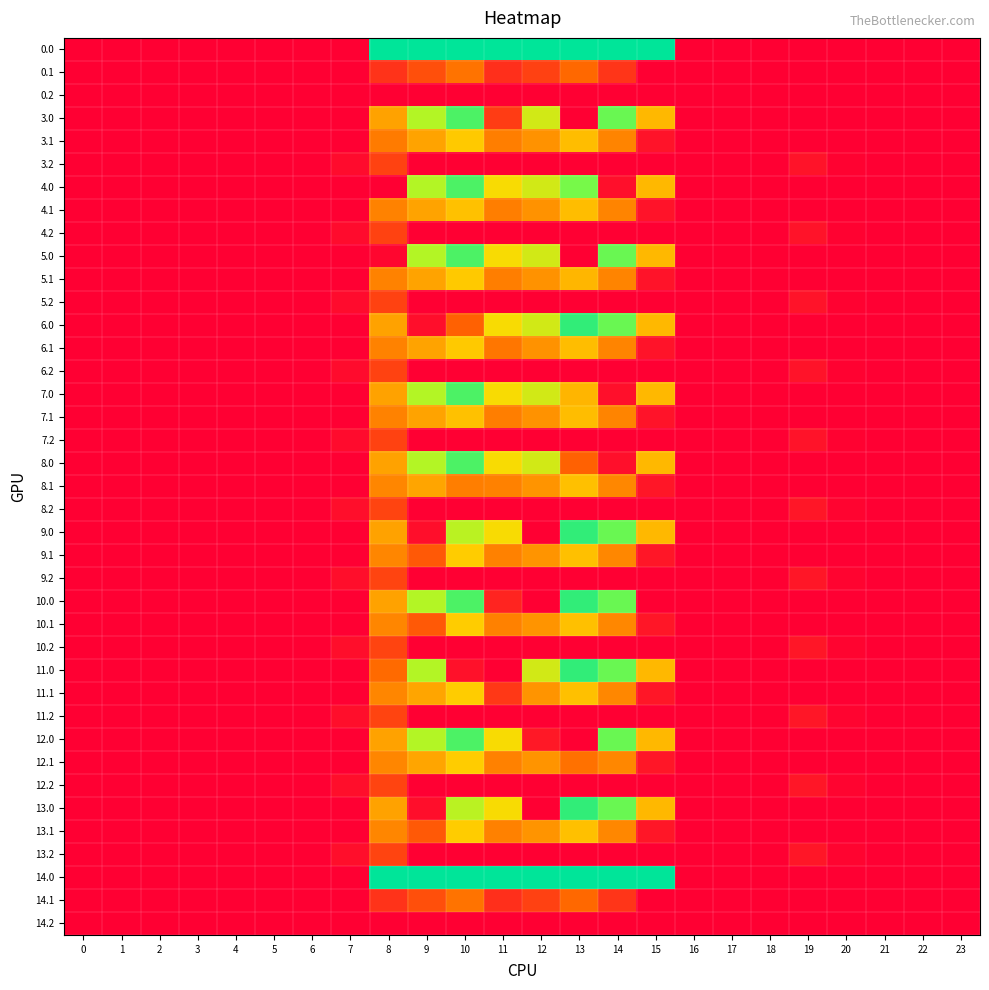

Reading left to right, list all the values displayed in this chart.

0.0: 0=0.0	1=0.0	2=0.0	3=0.0	4=0.0	5=0.0	6=0.0	7=0.0	8=1104.0	9=1104.0	10=1104.0	11=1104.0	12=1104.0	13=1104.0	14=1104.0	15=1104.0	16=0.0	17=0.0	18=0.0	19=0.0	20=0.0	21=0.0	22=0.0	23=0.0
0.1: 0=0.0	1=0.0	2=0.0	3=0.0	4=0.0	5=0.0	6=0.0	7=0.0	8=140.7	9=217.5	10=309.6	11=128.4	12=177.1	13=280.4	14=144.9	15=0.0	16=0.0	17=0.0	18=0.0	19=0.0	20=0.0	21=0.0	22=0.0	23=0.0
0.2: 0=0.0	1=0.0	2=0.0	3=0.0	4=0.0	5=0.0	6=0.0	7=0.0	8=0.0	9=0.0	10=0.0	11=0.0	12=0.0	13=0.0	14=0.0	15=0.0	16=0.0	17=0.0	18=0.0	19=0.0	20=0.0	21=0.0	22=0.0	23=0.0
3.0: 0=0.0	1=0.0	2=0.0	3=0.0	4=0.0	5=0.0	6=0.0	7=0.0	8=421.2	9=755.7	10=964.4	11=165.9	12=673.9	13=0.0	14=914.2	15=476.0	16=0.0	17=0.0	18=0.0	19=0.0	20=0.0	21=0.0	22=0.0	23=0.0
3.1: 0=0.0	1=0.0	2=0.0	3=0.0	4=0.0	5=0.0	6=0.0	7=0.0	8=328.9	9=423.5	10=515.6	11=334.4	12=383.1	13=486.4	14=350.9	15=53.8	16=0.0	17=0.0	18=0.0	19=0.0	20=0.0	21=0.0	22=0.0	23=0.0
3.2: 0=0.0	1=0.0	2=0.0	3=0.0	4=0.0	5=0.0	6=0.0	7=33.5	8=180.4	9=0.0	10=0.0	11=0.0	12=0.0	13=0.0	14=0.0	15=0.0	16=0.0	17=0.0	18=0.0	19=55.0	20=6.8	21=0.0	22=0.0	23=0.0
4.0: 0=0.0	1=0.0	2=0.0	3=0.0	4=0.0	5=0.0	6=0.0	7=0.0	8=0.0	9=755.7	10=964.4	11=569.7	12=673.9	13=888.0	14=43.6	15=476.0	16=0.0	17=0.0	18=0.0	19=0.0	20=0.0	21=0.0	22=0.0	23=0.0
4.1: 0=0.0	1=0.0	2=0.0	3=0.0	4=0.0	5=0.0	6=0.0	7=0.0	8=346.6	9=423.5	10=497.8	11=334.4	12=383.1	13=486.4	14=350.9	15=53.8	16=0.0	17=0.0	18=0.0	19=0.0	20=0.0	21=0.0	22=0.0	23=0.0
4.2: 0=0.0	1=0.0	2=0.0	3=0.0	4=0.0	5=0.0	6=0.0	7=33.5	8=180.4	9=0.0	10=0.0	11=0.0	12=0.0	13=0.0	14=0.0	15=0.0	16=0.0	17=0.0	18=0.0	19=55.0	20=6.8	21=0.0	22=0.0	23=0.0
5.0: 0=0.0	1=0.0	2=0.0	3=0.0	4=0.0	5=0.0	6=0.0	7=0.0	8=17.4	9=755.7	10=964.4	11=569.7	12=673.9	13=0.0	14=914.2	15=476.0	16=0.0	17=0.0	18=0.0	19=0.0	20=0.0	21=0.0	22=0.0	23=0.0
5.1: 0=0.0	1=0.0	2=0.0	3=0.0	4=0.0	5=0.0	6=0.0	7=0.0	8=346.6	9=423.5	10=515.6	11=334.4	12=383.1	13=468.6	14=350.9	15=53.8	16=0.0	17=0.0	18=0.0	19=0.0	20=0.0	21=0.0	22=0.0	23=0.0
5.2: 0=0.0	1=0.0	2=0.0	3=0.0	4=0.0	5=0.0	6=0.0	7=33.5	8=180.4	9=0.0	10=0.0	11=0.0	12=0.0	13=0.0	14=0.0	15=0.0	16=0.0	17=0.0	18=0.0	19=55.0	20=6.8	21=0.0	22=0.0	23=0.0
6.0: 0=0.0	1=0.0	2=0.0	3=0.0	4=0.0	5=0.0	6=0.0	7=0.0	8=421.2	9=38.9	10=263.4	11=569.7	12=673.9	13=1014.1	14=914.2	15=476.0	16=0.0	17=0.0	18=0.0	19=0.0	20=0.0	21=0.0	22=0.0	23=0.0
6.1: 0=0.0	1=0.0	2=0.0	3=0.0	4=0.0	5=0.0	6=0.0	7=0.0	8=346.6	9=423.5	10=515.6	11=316.6	12=383.1	13=486.4	14=350.9	15=53.8	16=0.0	17=0.0	18=0.0	19=0.0	20=0.0	21=0.0	22=0.0	23=0.0
6.2: 0=0.0	1=0.0	2=0.0	3=0.0	4=0.0	5=0.0	6=0.0	7=33.5	8=180.4	9=0.0	10=0.0	11=0.0	12=0.0	13=0.0	14=0.0	15=0.0	16=0.0	17=0.0	18=0.0	19=55.0	20=6.8	21=0.0	22=0.0	23=0.0
7.0: 0=0.0	1=0.0	2=0.0	3=0.0	4=0.0	5=0.0	6=0.0	7=0.0	8=421.2	9=755.7	10=964.4	11=569.7	12=673.9	13=466.8	14=43.6	15=476.0	16=0.0	17=0.0	18=0.0	19=0.0	20=0.0	21=0.0	22=0.0	23=0.0
7.1: 0=0.0	1=0.0	2=0.0	3=0.0	4=0.0	5=0.0	6=0.0	7=0.0	8=346.6	9=423.5	10=497.8	11=334.4	12=383.1	13=486.4	14=350.9	15=53.8	16=0.0	17=0.0	18=0.0	19=0.0	20=0.0	21=0.0	22=0.0	23=0.0
7.2: 0=0.0	1=0.0	2=0.0	3=0.0	4=0.0	5=0.0	6=0.0	7=33.5	8=180.4	9=0.0	10=0.0	11=0.0	12=0.0	13=0.0	14=0.0	15=0.0	16=0.0	17=0.0	18=0.0	19=55.0	20=6.8	21=0.0	22=0.0	23=0.0
8.0: 0=0.0	1=0.0	2=0.0	3=0.0	4=0.0	5=0.0	6=0.0	7=0.0	8=421.2	9=755.7	10=964.4	11=569.7	12=673.9	13=264.9	14=43.6	15=476.0	16=0.0	17=0.0	18=0.0	19=0.0	20=0.0	21=0.0	22=0.0	23=0.0
8.1: 0=0.0	1=0.0	2=0.0	3=0.0	4=0.0	5=0.0	6=0.0	7=1.5	8=353.6	9=430.5	10=334.6	11=341.4	12=390.1	13=493.4	14=357.9	15=60.8	16=0.0	17=0.0	18=0.0	19=0.0	20=0.0	21=0.0	22=0.0	23=0.0
8.2: 0=0.0	1=0.0	2=0.0	3=0.0	4=0.0	5=0.0	6=0.0	7=40.5	8=187.4	9=0.0	10=0.0	11=0.0	12=0.0	13=0.0	14=0.0	15=0.0	16=0.0	17=0.0	18=3.6	19=62.0	20=13.8	21=0.0	22=0.0	23=0.0
9.0: 0=0.0	1=0.0	2=0.0	3=0.0	4=0.0	5=0.0	6=0.0	7=0.0	8=421.2	9=38.9	10=735.3	11=569.7	12=0.0	13=1014.1	14=914.2	15=476.0	16=0.0	17=0.0	18=0.0	19=0.0	20=0.0	21=0.0	22=0.0	23=0.0
9.1: 0=0.0	1=0.0	2=0.0	3=0.0	4=0.0	5=0.0	6=0.0	7=1.5	8=353.6	9=242.5	10=522.6	11=341.4	12=390.1	13=493.4	14=357.9	15=60.8	16=0.0	17=0.0	18=0.0	19=0.0	20=0.0	21=0.0	22=0.0	23=0.0
9.2: 0=0.0	1=0.0	2=0.0	3=0.0	4=0.0	5=0.0	6=0.0	7=40.5	8=187.4	9=0.0	10=0.0	11=0.0	12=0.0	13=0.0	14=0.0	15=0.0	16=0.0	17=0.0	18=3.6	19=62.0	20=13.8	21=0.0	22=0.0	23=0.0
10.0: 0=0.0	1=0.0	2=0.0	3=0.0	4=0.0	5=0.0	6=0.0	7=0.0	8=421.2	9=755.7	10=964.4	11=99.7	12=0.0	13=1014.1	14=914.2	15=0.0	16=0.0	17=0.0	18=0.0	19=0.0	20=0.0	21=0.0	22=0.0	23=0.0
10.1: 0=0.0	1=0.0	2=0.0	3=0.0	4=0.0	5=0.0	6=0.0	7=1.5	8=353.6	9=242.5	10=522.6	11=341.4	12=390.1	13=493.4	14=357.9	15=60.8	16=0.0	17=0.0	18=0.0	19=0.0	20=0.0	21=0.0	22=0.0	23=0.0
10.2: 0=0.0	1=0.0	2=0.0	3=0.0	4=0.0	5=0.0	6=0.0	7=40.5	8=187.4	9=0.0	10=0.0	11=0.0	12=0.0	13=0.0	14=0.0	15=0.0	16=0.0	17=0.0	18=3.6	19=62.0	20=13.8	21=0.0	22=0.0	23=0.0
11.0: 0=0.0	1=0.0	2=0.0	3=0.0	4=0.0	5=0.0	6=0.0	7=0.0	8=287.2	9=755.7	10=48.2	11=0.0	12=673.9	13=1014.1	14=914.2	15=476.0	16=0.0	17=0.0	18=0.0	19=0.0	20=0.0	21=0.0	22=0.0	23=0.0
11.1: 0=0.0	1=0.0	2=0.0	3=0.0	4=0.0	5=0.0	6=0.0	7=1.5	8=353.6	9=430.5	10=522.6	11=153.3	12=390.1	13=493.4	14=357.9	15=60.8	16=0.0	17=0.0	18=0.0	19=0.0	20=0.0	21=0.0	22=0.0	23=0.0
11.2: 0=0.0	1=0.0	2=0.0	3=0.0	4=0.0	5=0.0	6=0.0	7=40.5	8=187.4	9=0.0	10=0.0	11=0.0	12=0.0	13=0.0	14=0.0	15=0.0	16=0.0	17=0.0	18=3.6	19=62.0	20=13.8	21=0.0	22=0.0	23=0.0
12.0: 0=0.0	1=0.0	2=0.0	3=0.0	4=0.0	5=0.0	6=0.0	7=0.0	8=421.2	9=755.7	10=964.4	11=569.7	12=68.2	13=0.0	14=914.2	15=476.0	16=0.0	17=0.0	18=0.0	19=0.0	20=0.0	21=0.0	22=0.0	23=0.0
12.1: 0=0.0	1=0.0	2=0.0	3=0.0	4=0.0	5=0.0	6=0.0	7=1.5	8=353.6	9=430.5	10=522.6	11=341.4	12=390.1	13=305.3	14=357.9	15=60.8	16=0.0	17=0.0	18=0.0	19=0.0	20=0.0	21=0.0	22=0.0	23=0.0
12.2: 0=0.0	1=0.0	2=0.0	3=0.0	4=0.0	5=0.0	6=0.0	7=40.5	8=187.4	9=0.0	10=0.0	11=0.0	12=0.0	13=0.0	14=0.0	15=0.0	16=0.0	17=0.0	18=3.6	19=62.0	20=13.8	21=0.0	22=0.0	23=0.0
13.0: 0=0.0	1=0.0	2=0.0	3=0.0	4=0.0	5=0.0	6=0.0	7=0.0	8=421.2	9=38.9	10=735.3	11=569.7	12=0.0	13=1014.1	14=914.2	15=476.0	16=0.0	17=0.0	18=0.0	19=0.0	20=0.0	21=0.0	22=0.0	23=0.0
13.1: 0=0.0	1=0.0	2=0.0	3=0.0	4=0.0	5=0.0	6=0.0	7=1.5	8=353.6	9=242.5	10=522.6	11=341.4	12=390.1	13=493.4	14=357.9	15=60.8	16=0.0	17=0.0	18=0.0	19=0.0	20=0.0	21=0.0	22=0.0	23=0.0
13.2: 0=0.0	1=0.0	2=0.0	3=0.0	4=0.0	5=0.0	6=0.0	7=40.5	8=187.4	9=0.0	10=0.0	11=0.0	12=0.0	13=0.0	14=0.0	15=0.0	16=0.0	17=0.0	18=3.6	19=62.0	20=13.8	21=0.0	22=0.0	23=0.0
14.0: 0=0.0	1=0.0	2=0.0	3=0.0	4=0.0	5=0.0	6=0.0	7=0.0	8=1104.0	9=1104.0	10=1104.0	11=1104.0	12=1104.0	13=1104.0	14=1104.0	15=1104.0	16=0.0	17=0.0	18=0.0	19=0.0	20=0.0	21=0.0	22=0.0	23=0.0
14.1: 0=0.0	1=0.0	2=0.0	3=0.0	4=0.0	5=0.0	6=0.0	7=0.0	8=140.7	9=217.5	10=309.6	11=128.4	12=177.1	13=280.4	14=144.9	15=0.0	16=0.0	17=0.0	18=0.0	19=0.0	20=0.0	21=0.0	22=0.0	23=0.0
14.2: 0=0.0	1=0.0	2=0.0	3=0.0	4=0.0	5=0.0	6=0.0	7=0.0	8=0.0	9=0.0	10=0.0	11=0.0	12=0.0	13=0.0	14=0.0	15=0.0	16=0.0	17=0.0	18=0.0	19=0.0	20=0.0	21=0.0	22=0.0	23=0.0